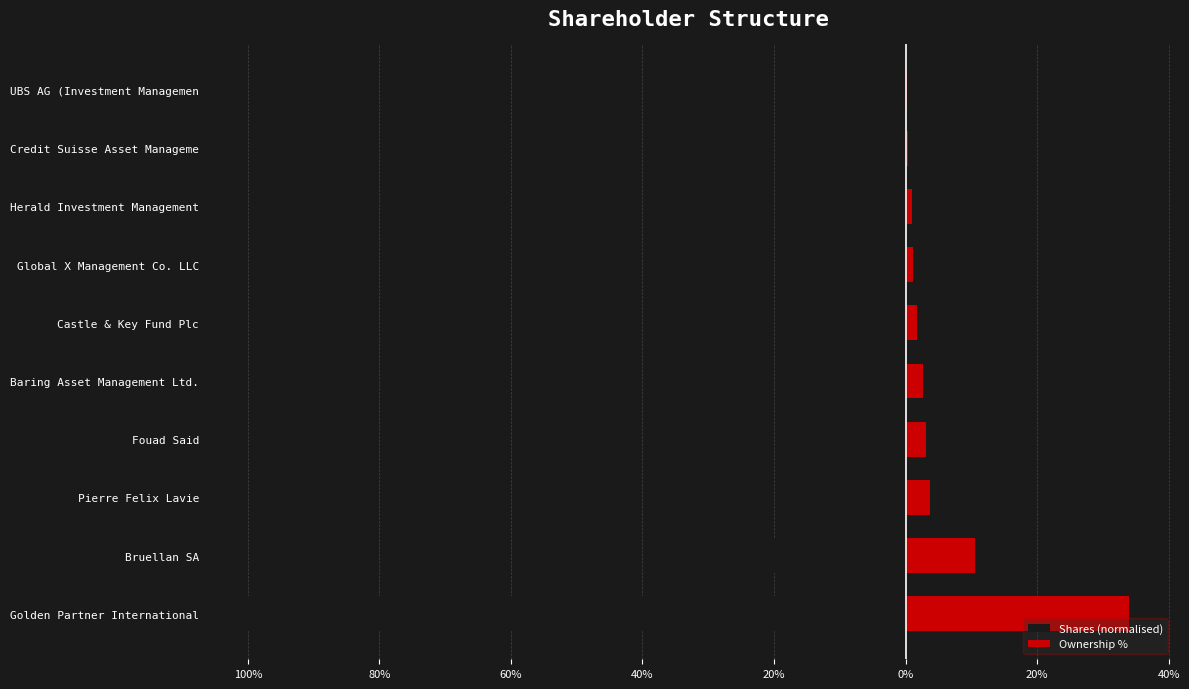

Is the value of Shares (normalised) at Herald Investment Management greater than the value of Ownership % at Golden Partner International?

No